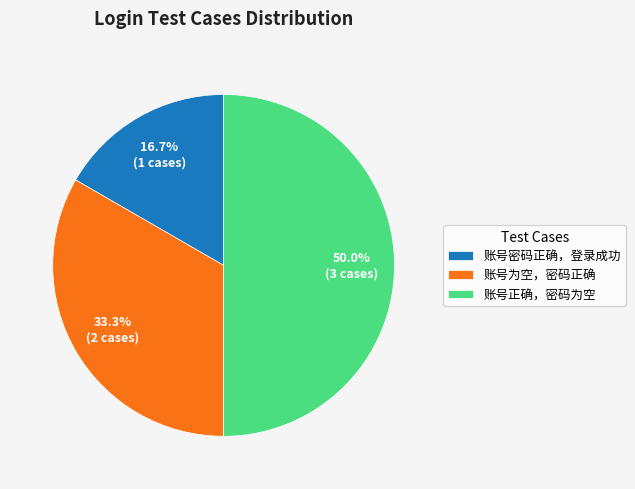

What is the largest slice in the pie chart?

账号正确，密码为空